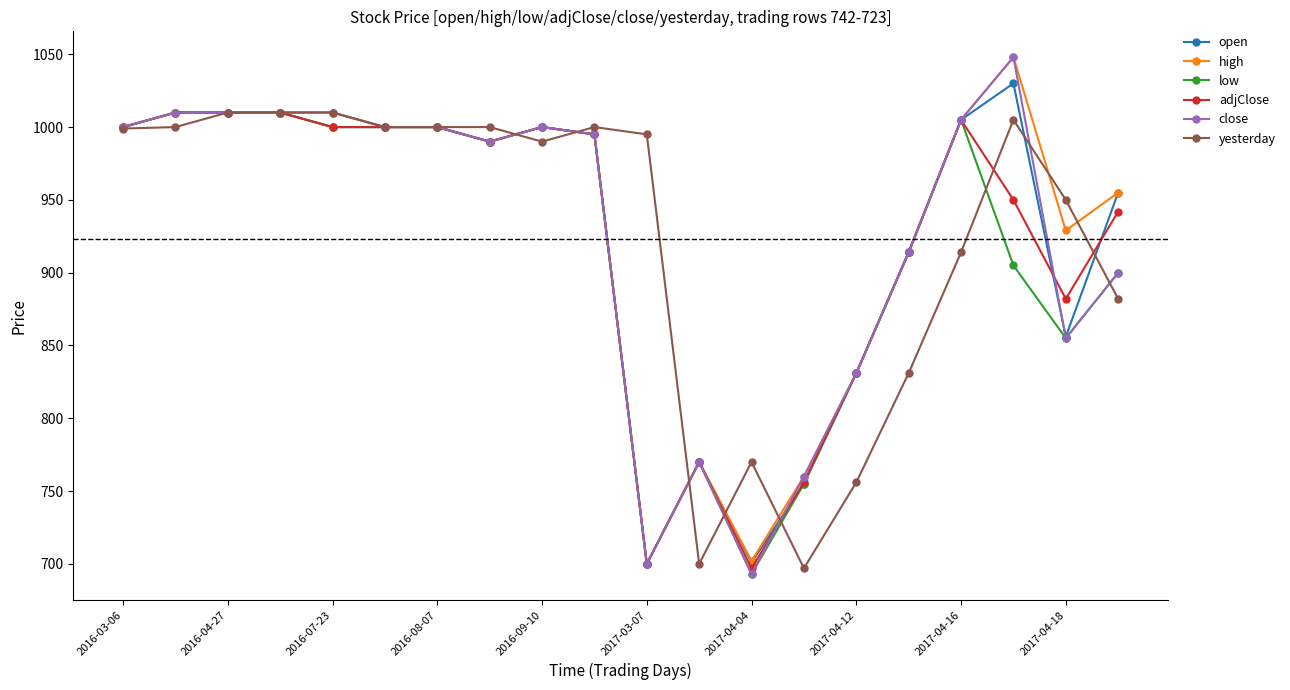

What is the minimum value for yesterday?

697